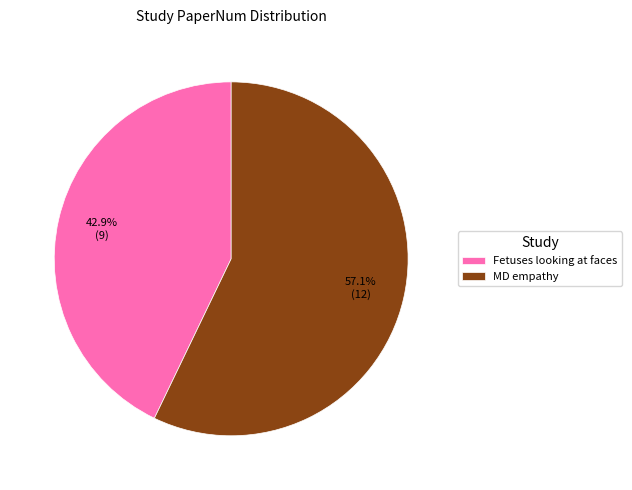

Between MD empathy and Fetuses looking at faces, which is larger?

MD empathy